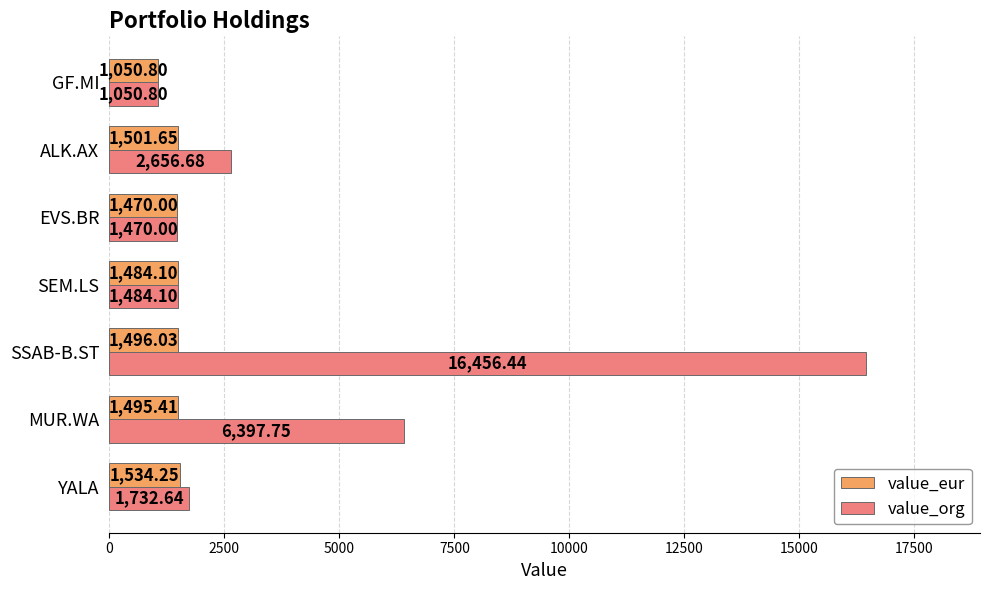

At which category is the sum across all series the highest?

SSAB-B.ST